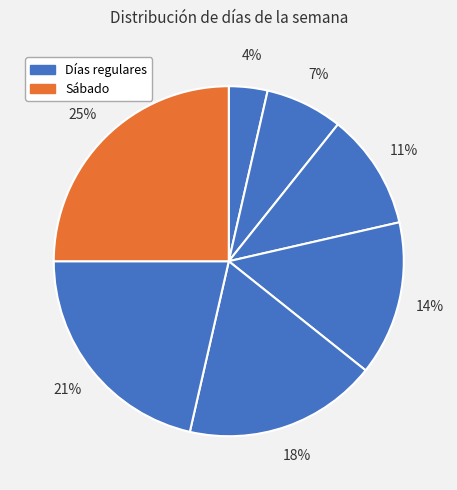

How many segments does this pie chart have?

7